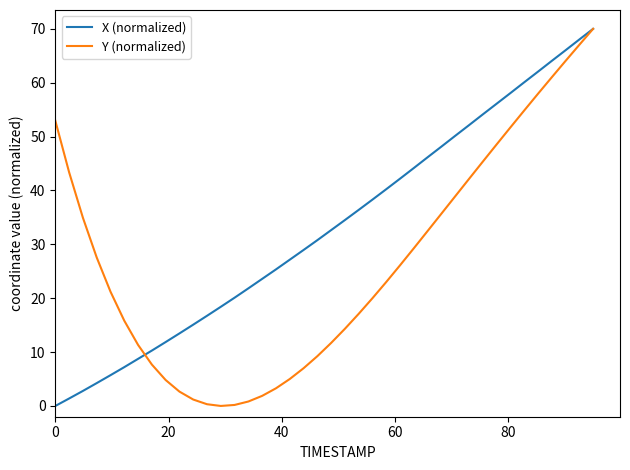

Which series has the largest total across all categories?

X (normalized)